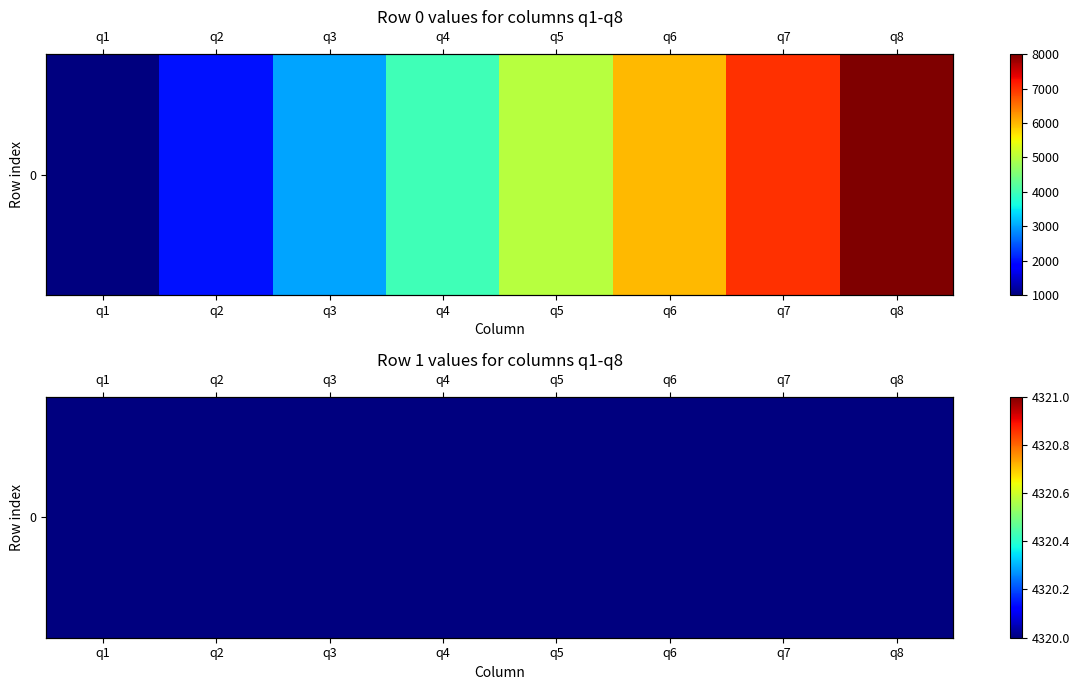

What is the change in value from q2 to q6?

+4000